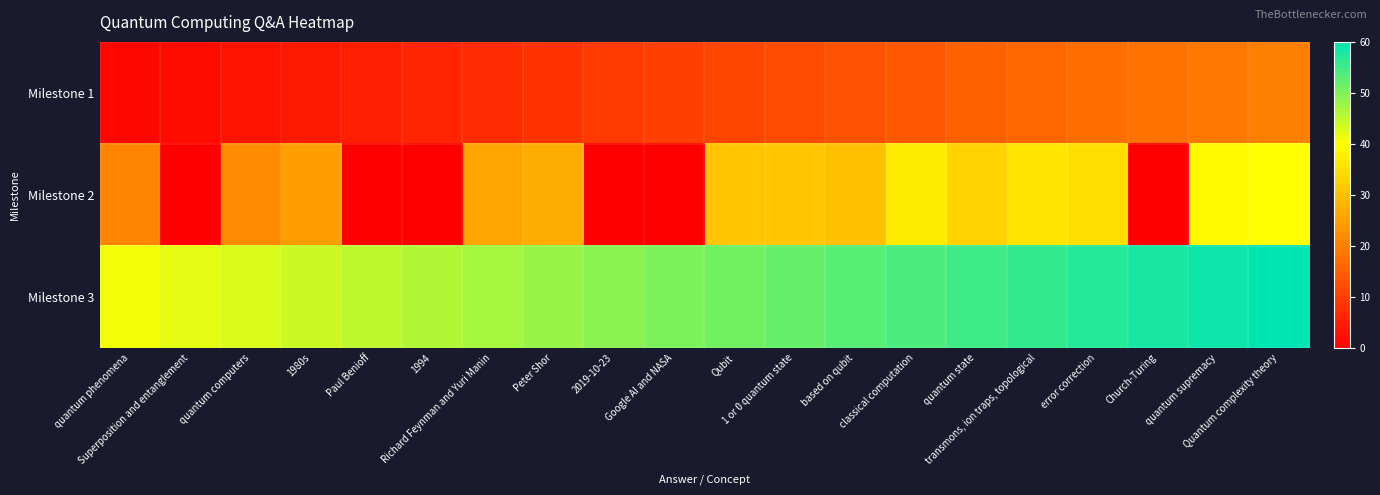

What is the total value across all series at transmons, ion traps, topological?

108